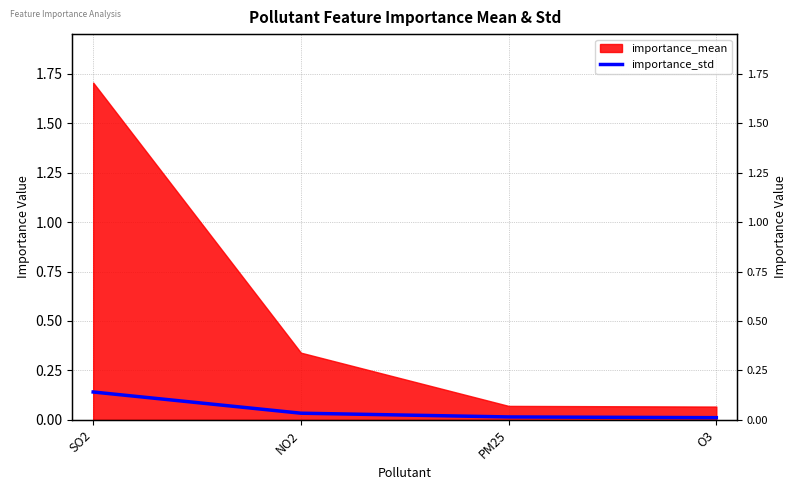

Does the chart display data point markers on the line(s)?

No